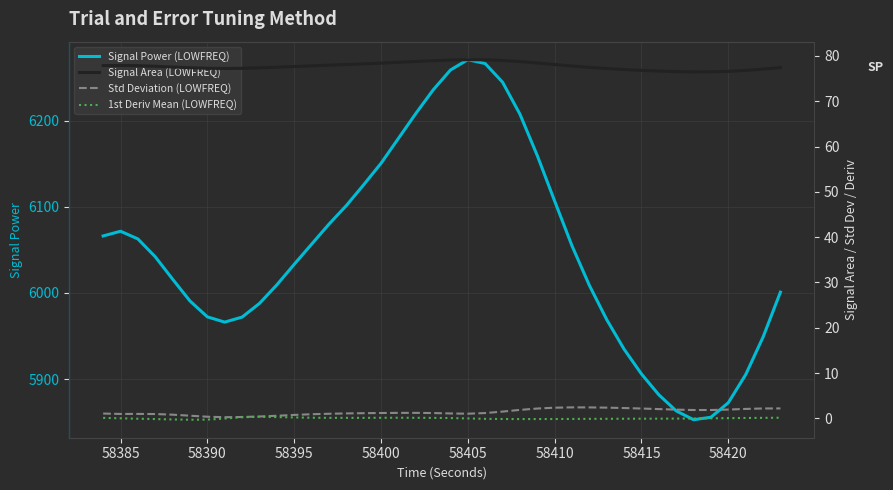

The value of 1st Deriv Mean (LOWFREQ) at 58390 is -0.3. True or false?

True